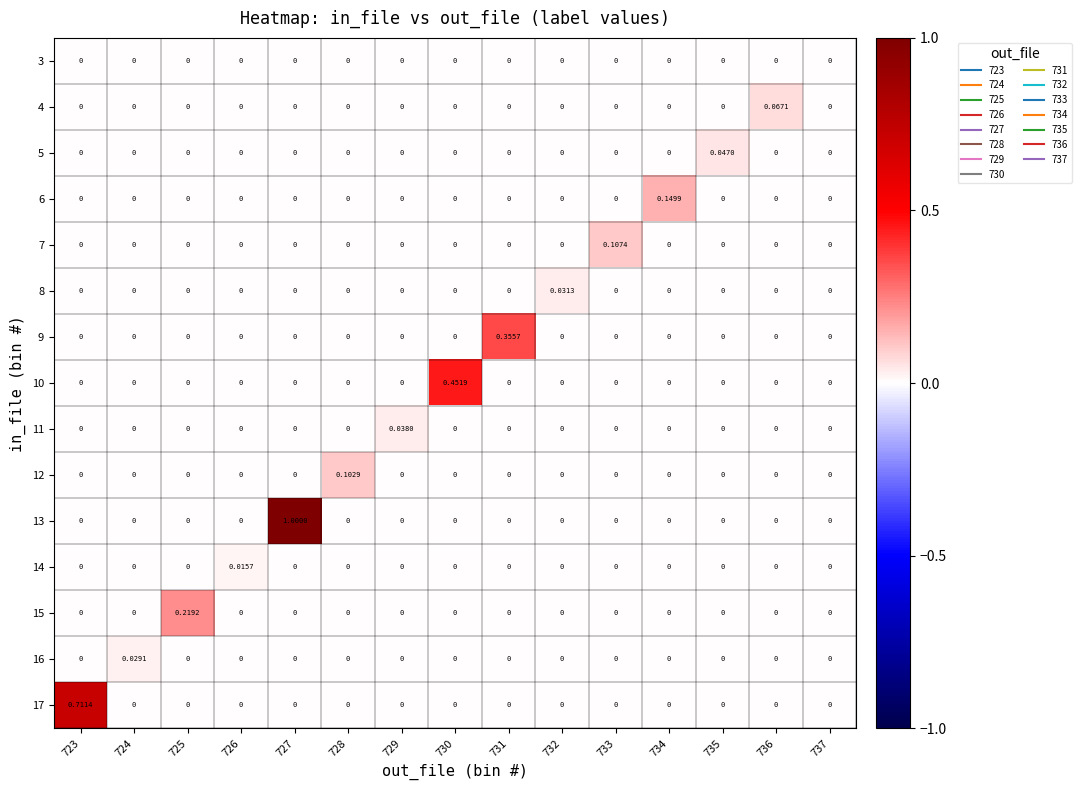

Which has a higher value, 736 or 731?

736